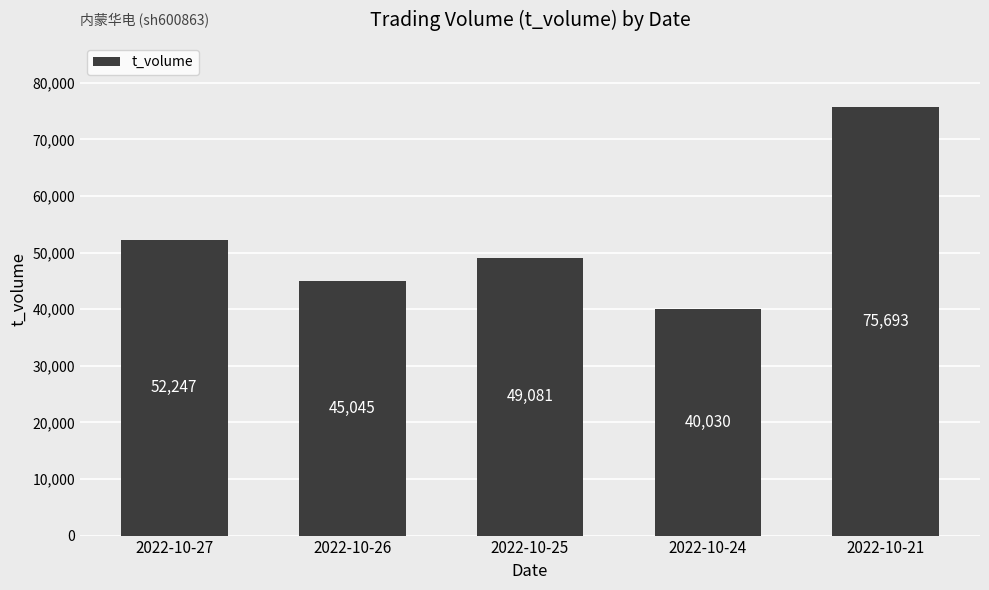

Count the number of categories in the chart.

5